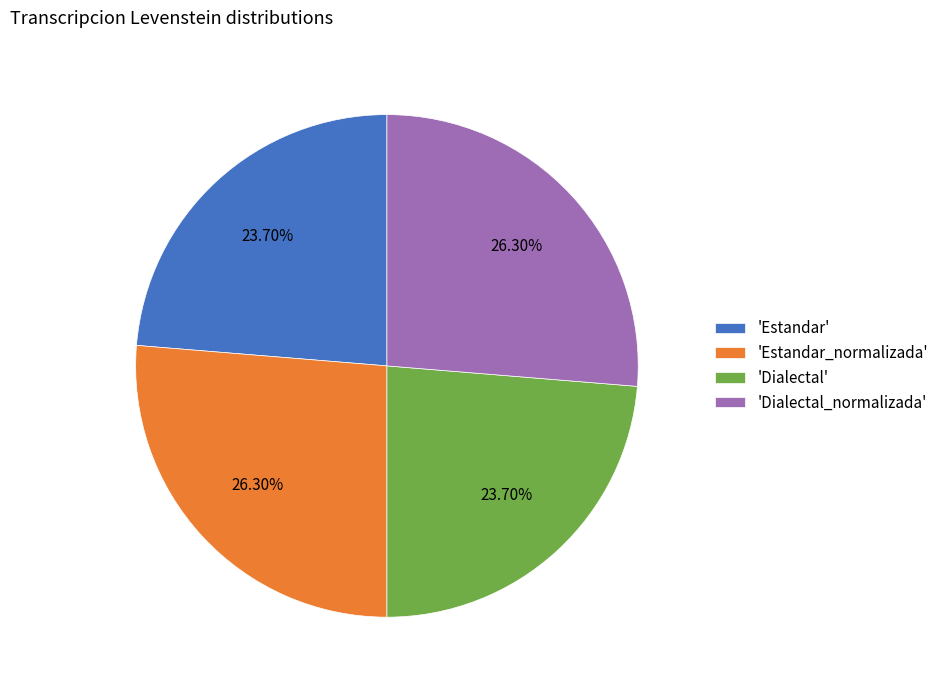

Which has a higher value, 'Dialectal_normalizada' or 'Dialectal'?

'Dialectal_normalizada'